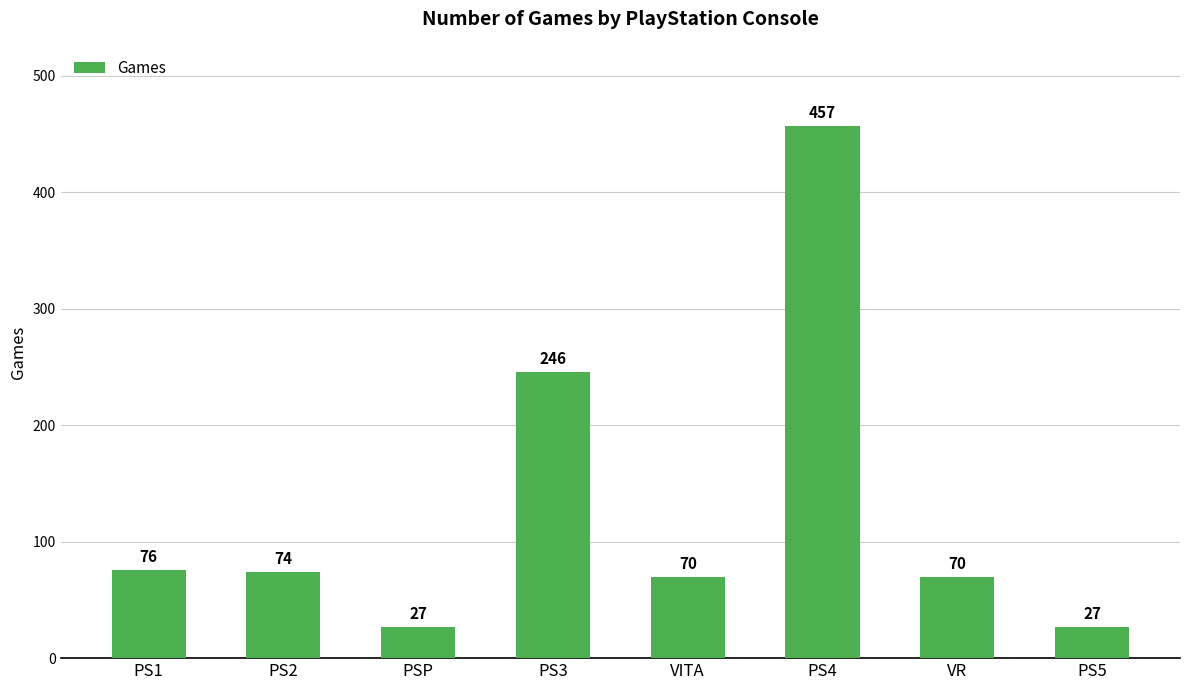

What is the smallest value displayed?

27